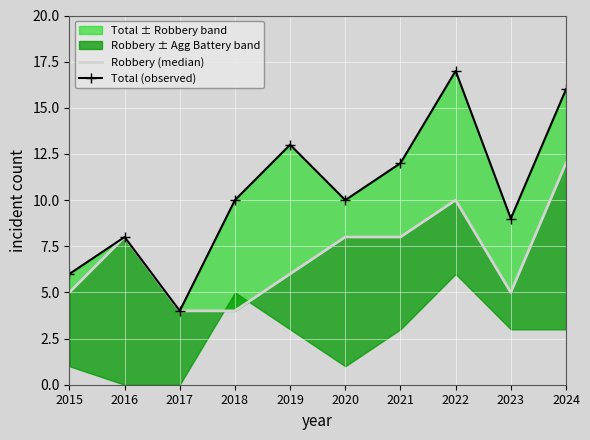

What is the value of the Total (observed) point at the 5th from the left?

13